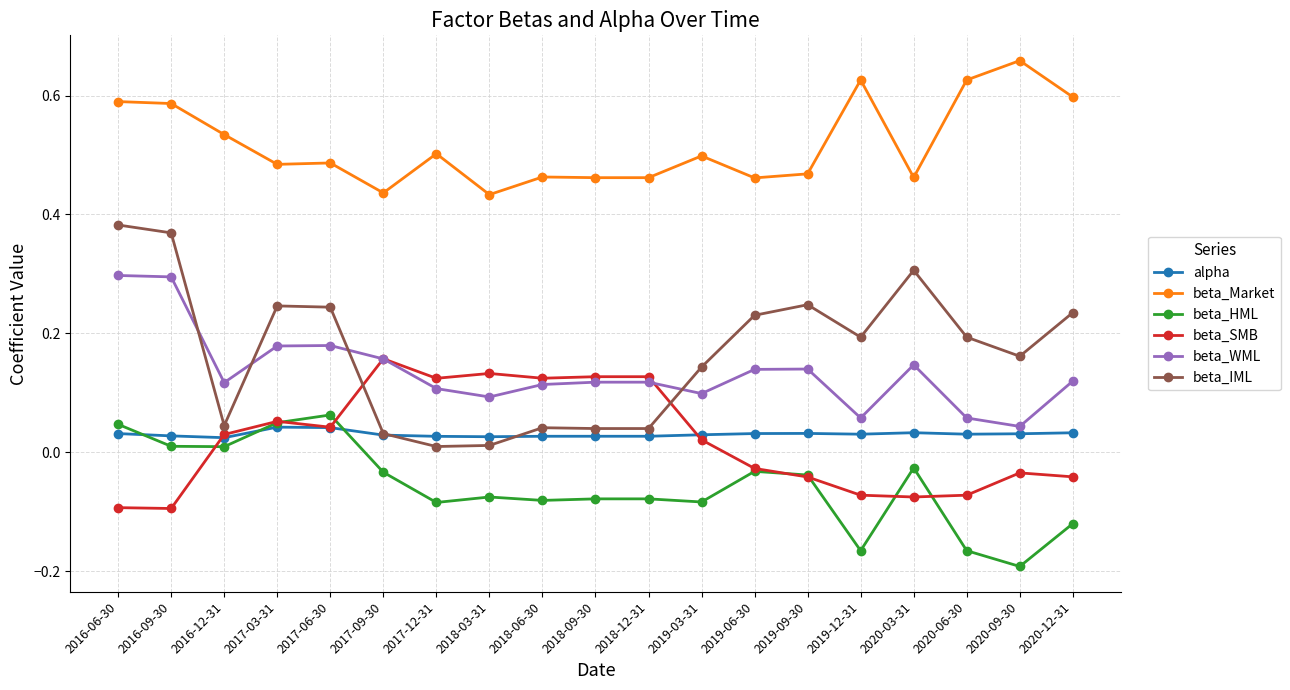

Is the value of beta_WML at 2020-12-31 greater than the value of beta_SMB at 2016-12-31?

Yes